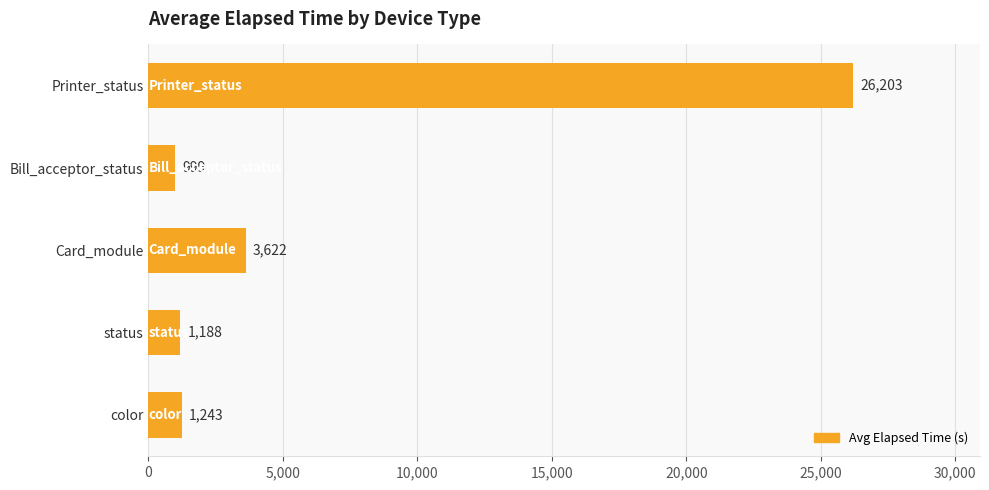

How many data points are less than 1243?

2